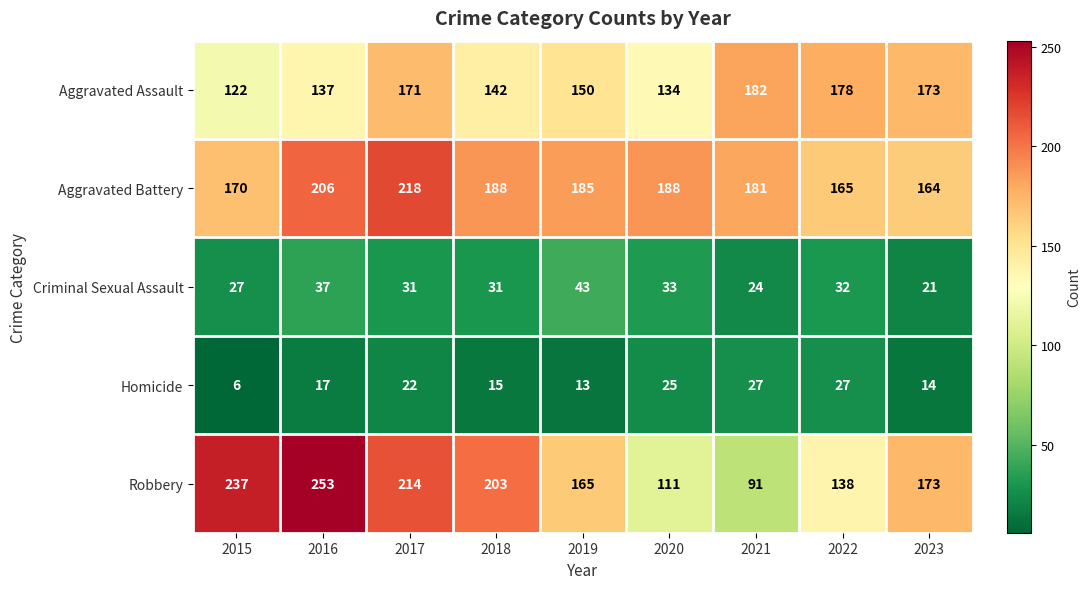

How many categories are shown in the chart?

9